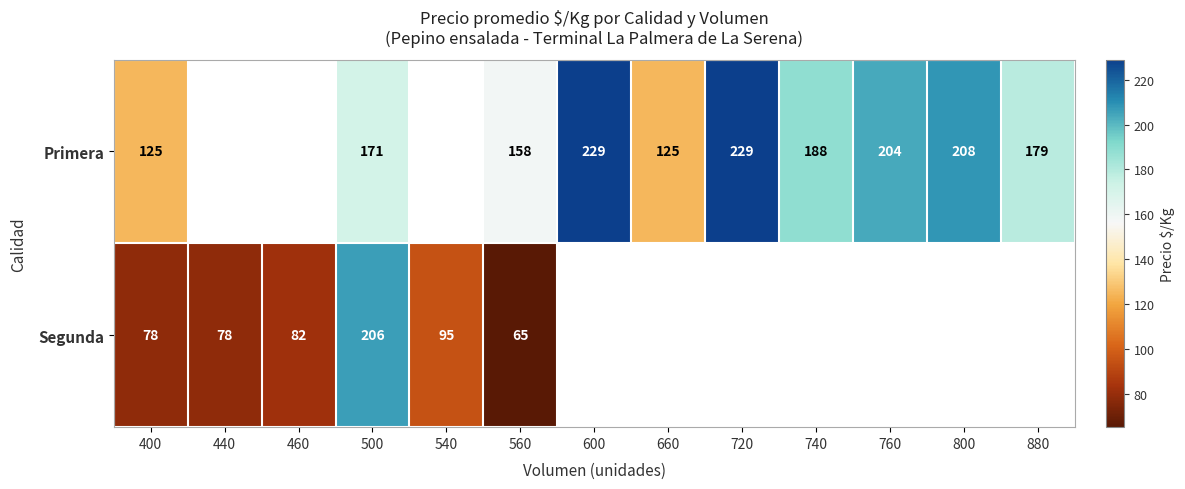

Is it true that Segunda equals 206 at 500?

True